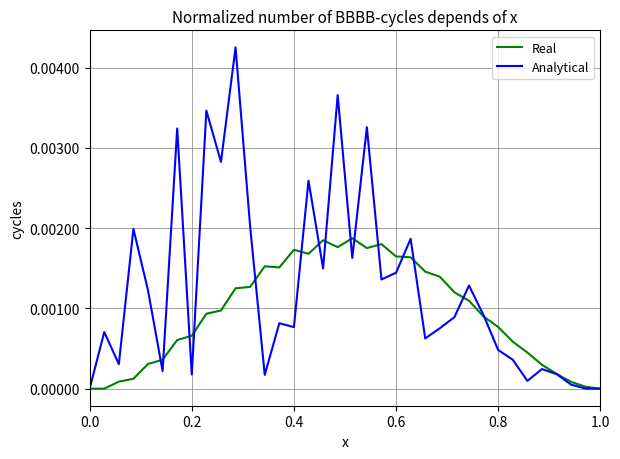

Which series has the largest range (max minus min)?

Analytical